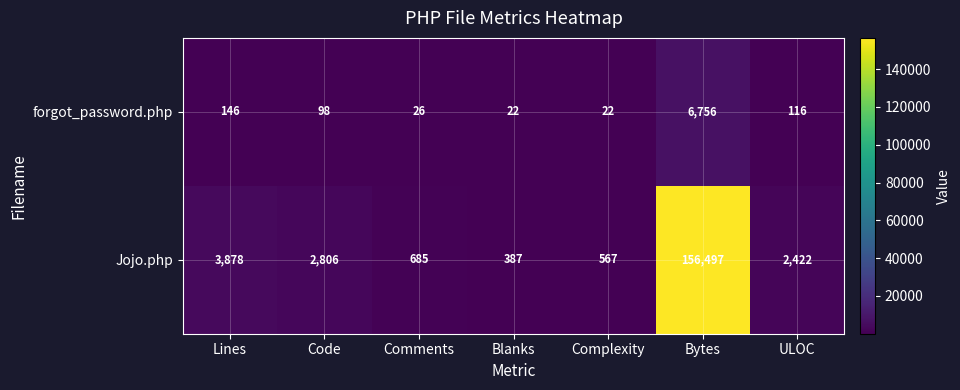

How many categories are shown in the chart?

7